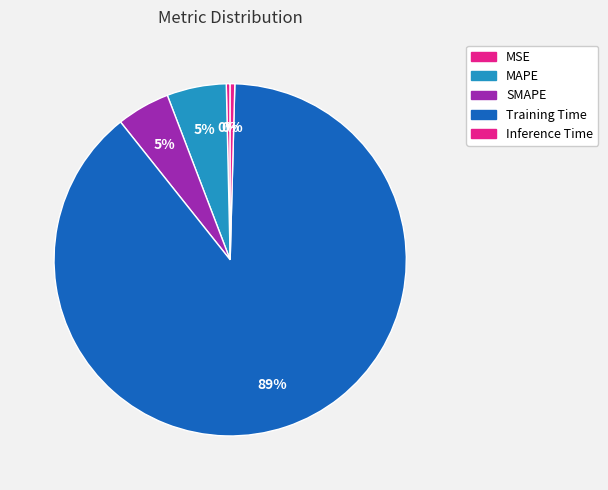

Which slice is the largest?

Training Time